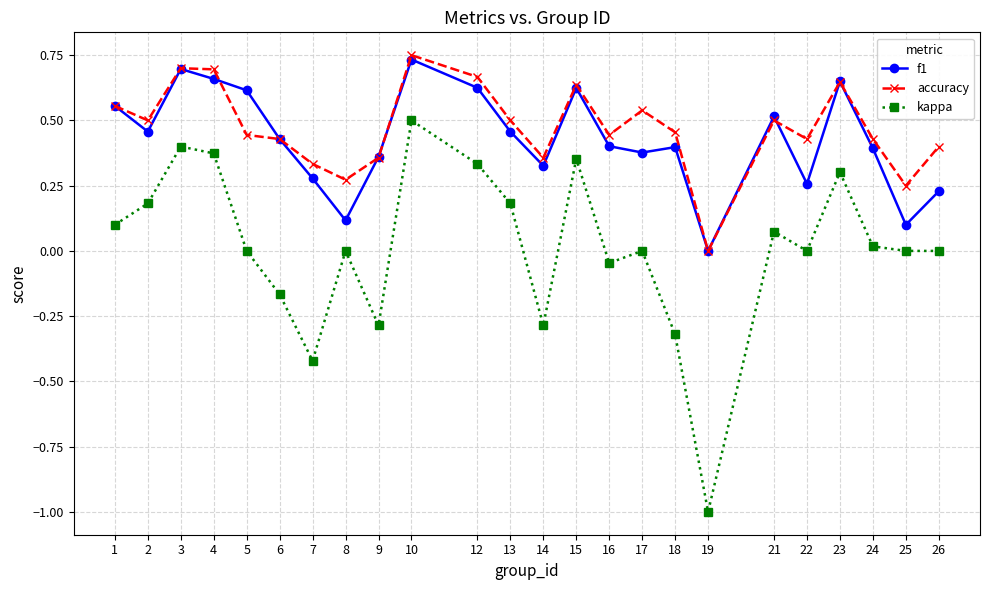

True or false: accuracy and kappa cross at least once.

False